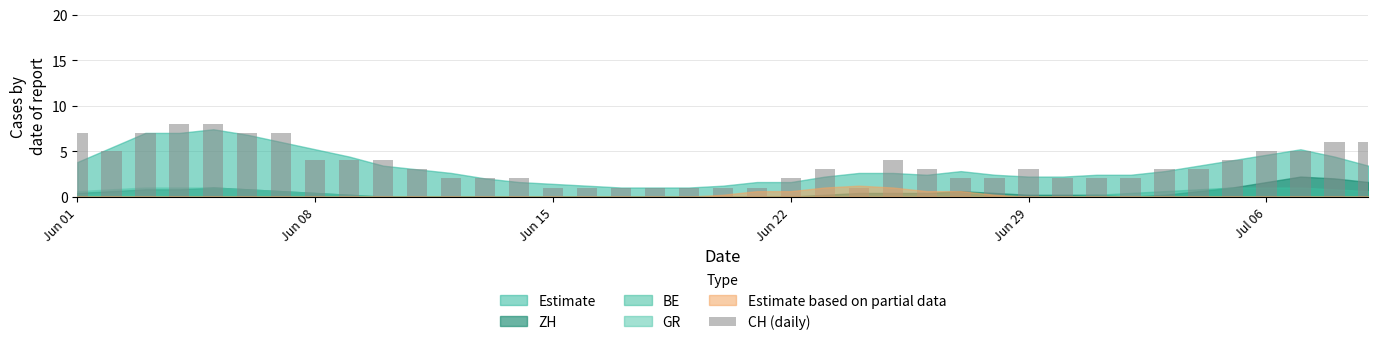

Does the chart contain stacked bars?

No